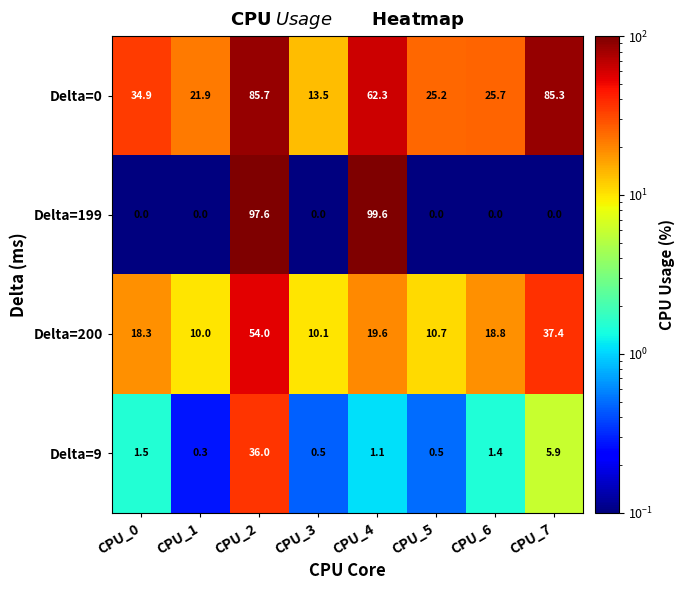

Rank the series by their maximum value, from lowest to highest.

Delta=9, Delta=200, Delta=0, Delta=199